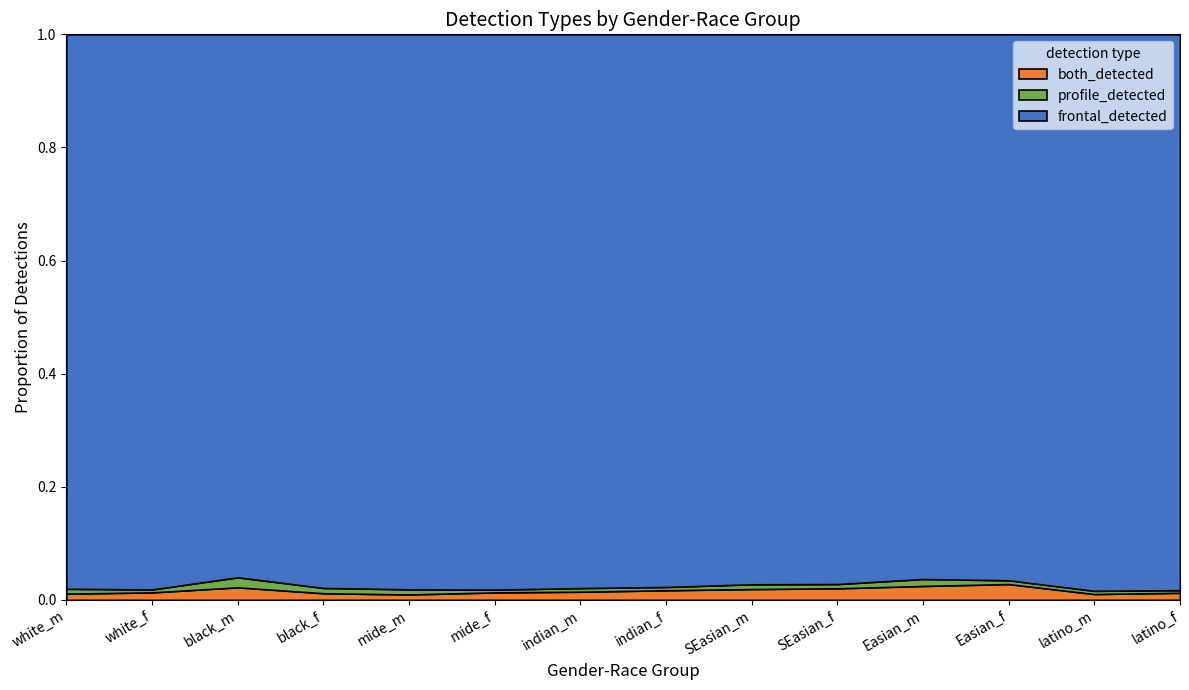

Rank the series by their maximum value, from highest to lowest.

frontal_detected, both_detected, profile_detected